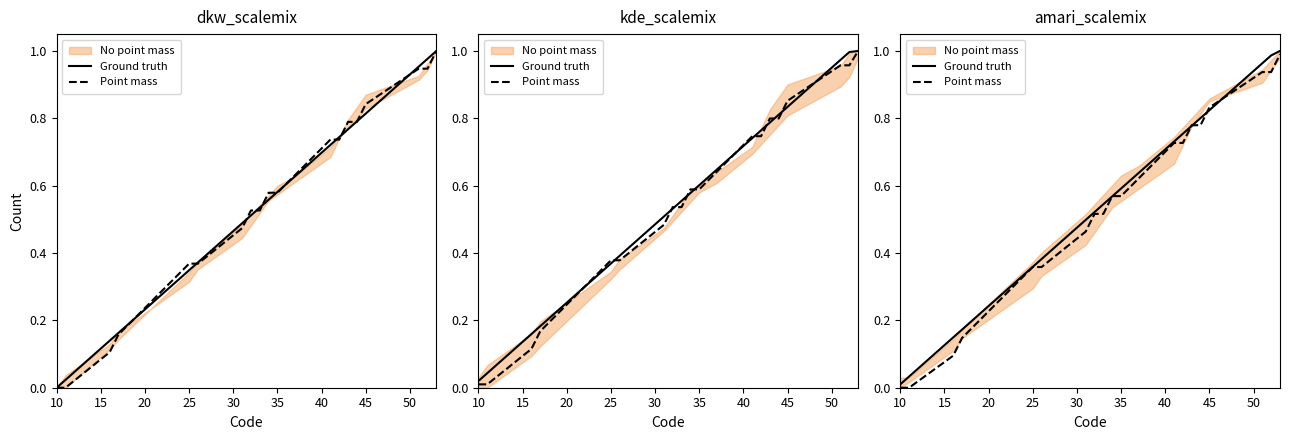

Which series has the widest spread of values?

Ground truth